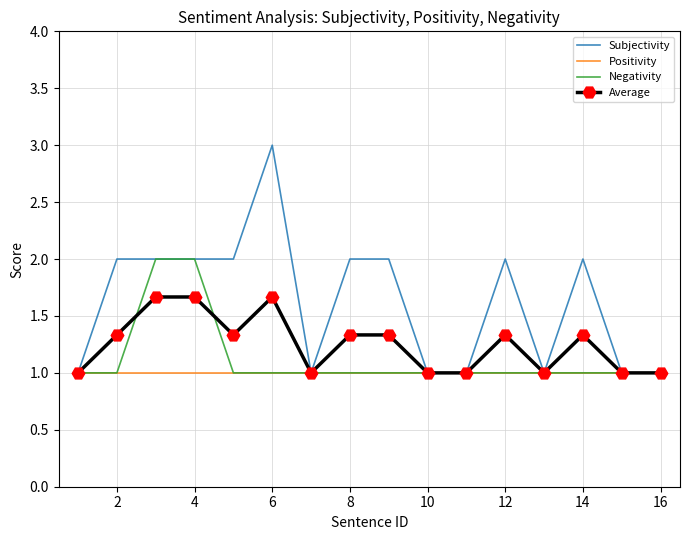

Which series has the largest range (max minus min)?

Subjectivity